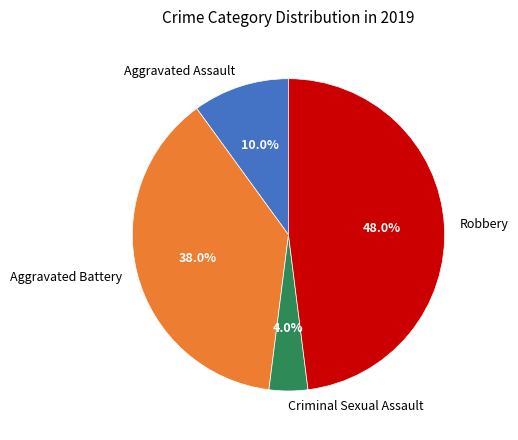

To the nearest percent, what is the average slice percentage?

25%